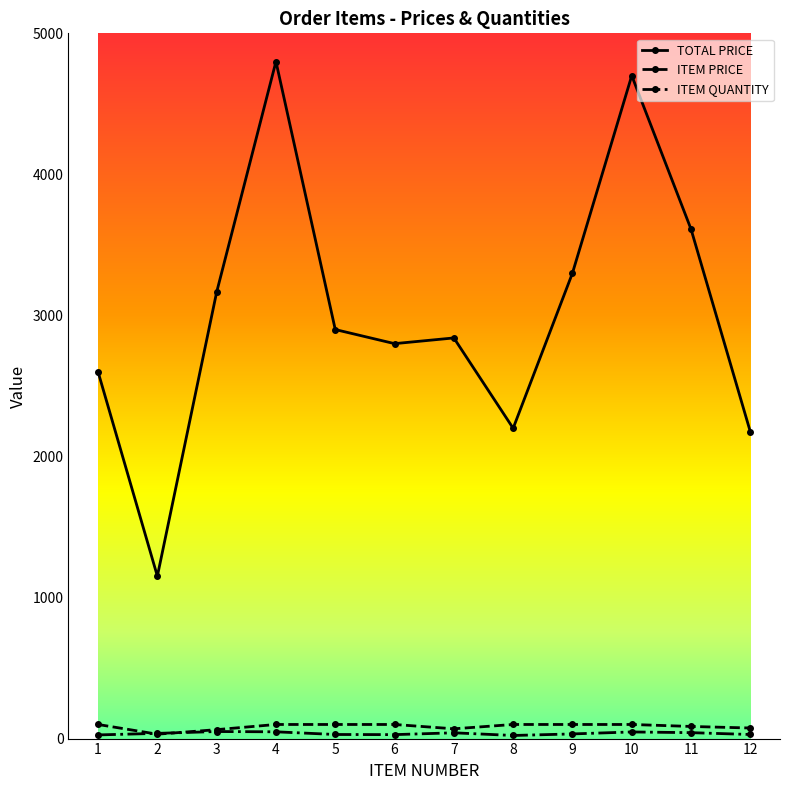

What are all the series names shown in the legend?

TOTAL PRICE, ITEM PRICE, ITEM QUANTITY